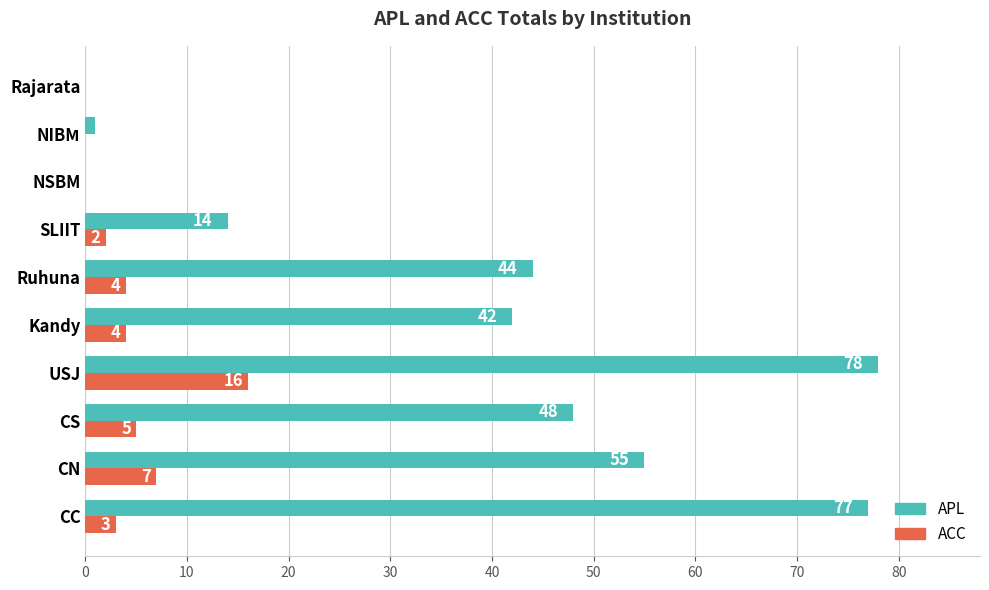

The value of ACC at CS is 5. True or false?

True